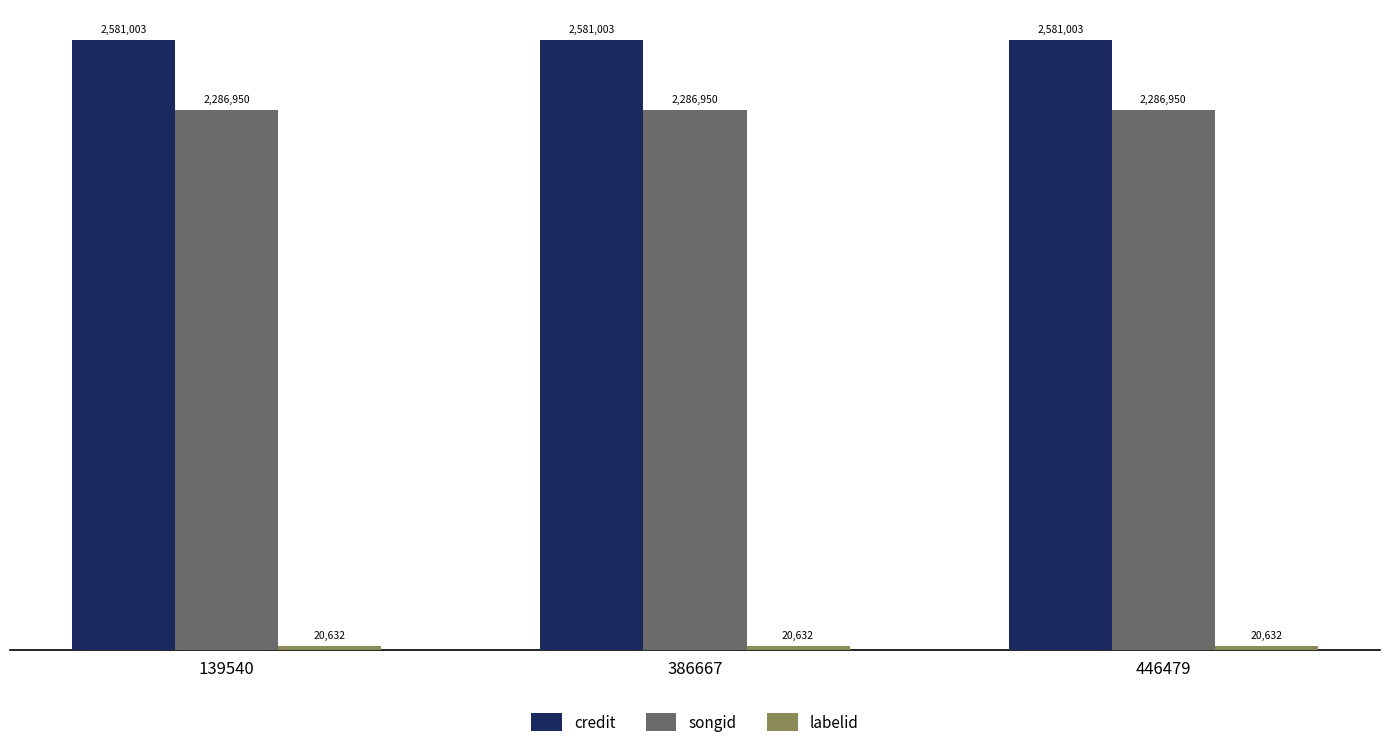

Is the value of credit at 139540 greater than the value of songid at 139540?

Yes